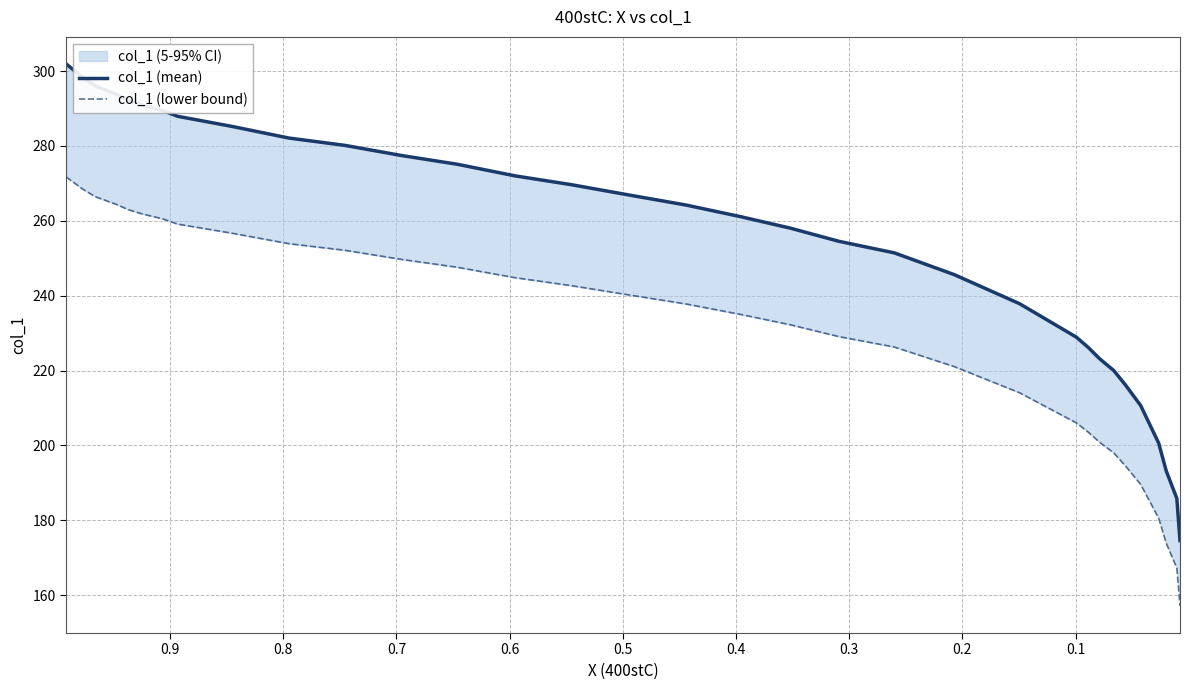

What is the value of the col_1 (lower bound) point at the 20th from the left?

237.8